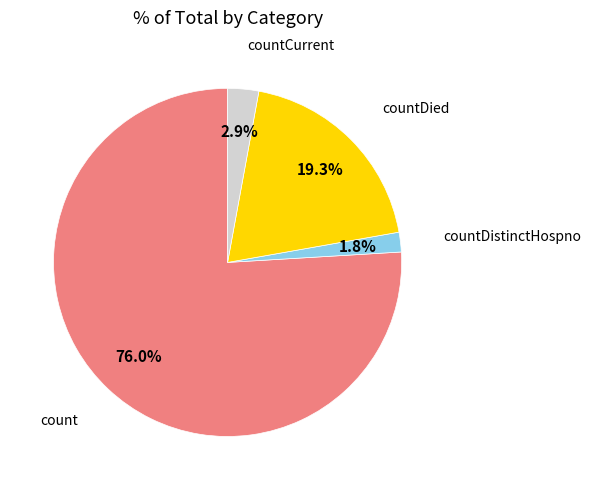

To the nearest percent, what portion does countDied represent?

19%